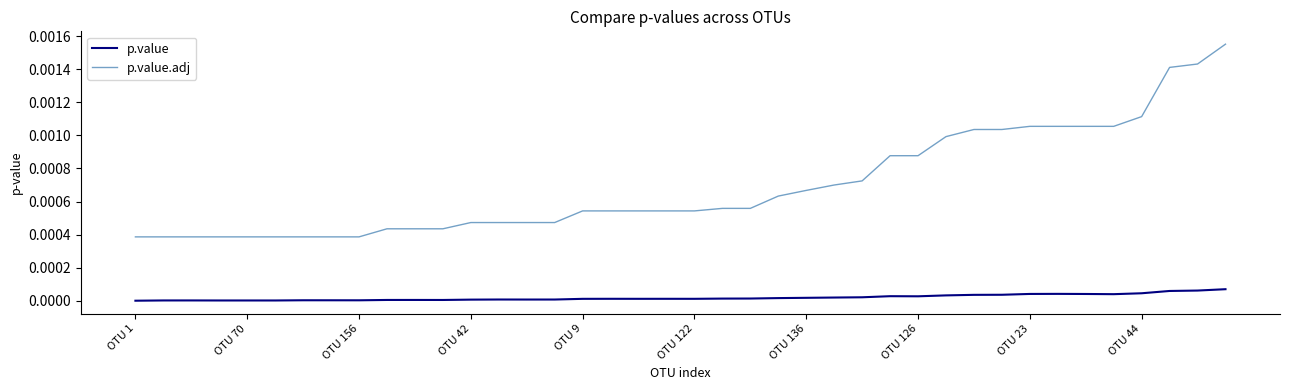

How many lines are shown in the chart?

2